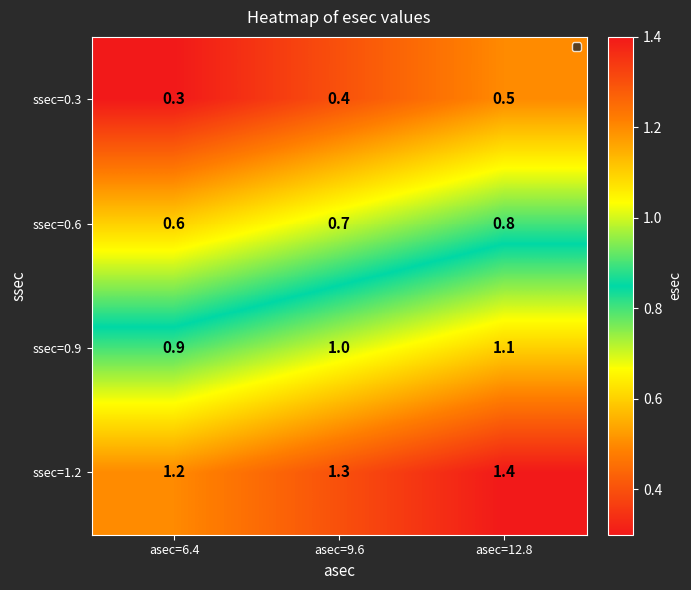

What is the greatest value displayed?

1.4